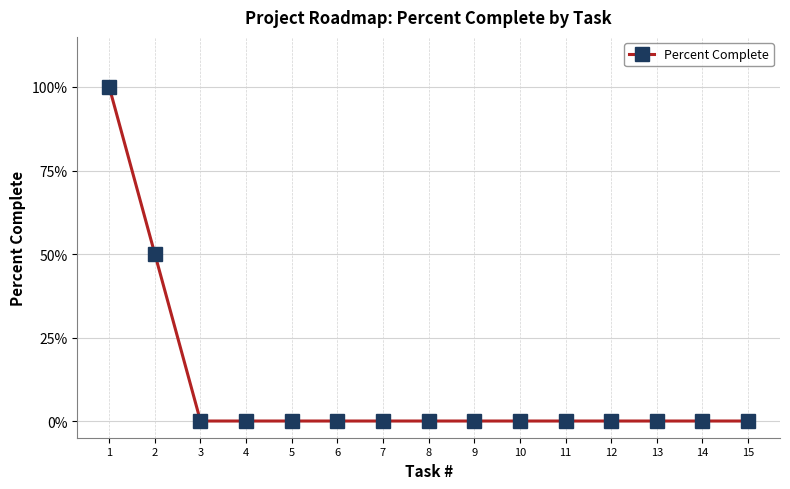

Is this an area chart (filled region under the line)?

No